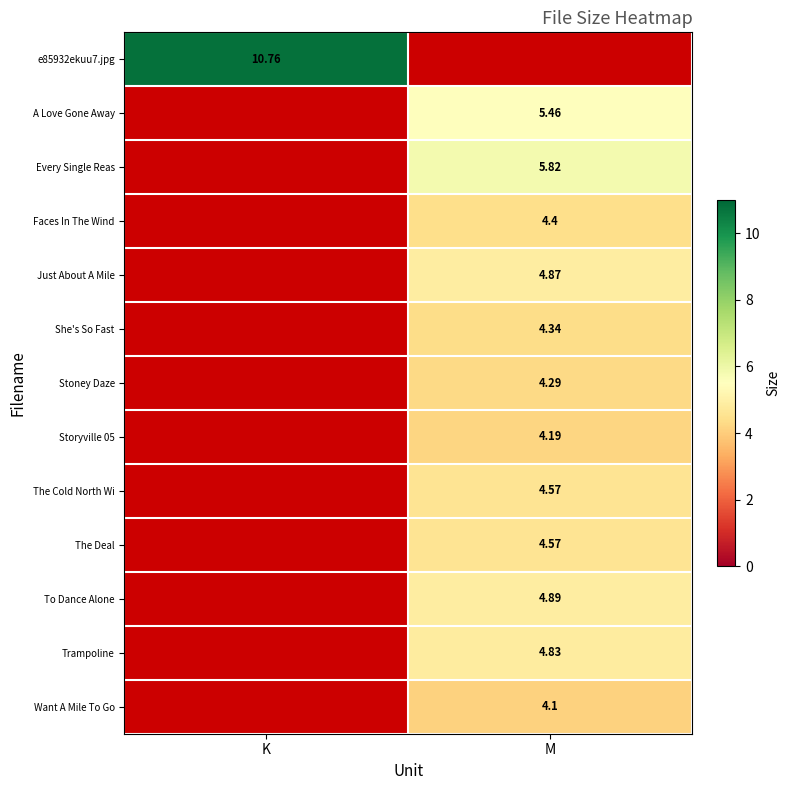

Between M and K, which is larger?

K